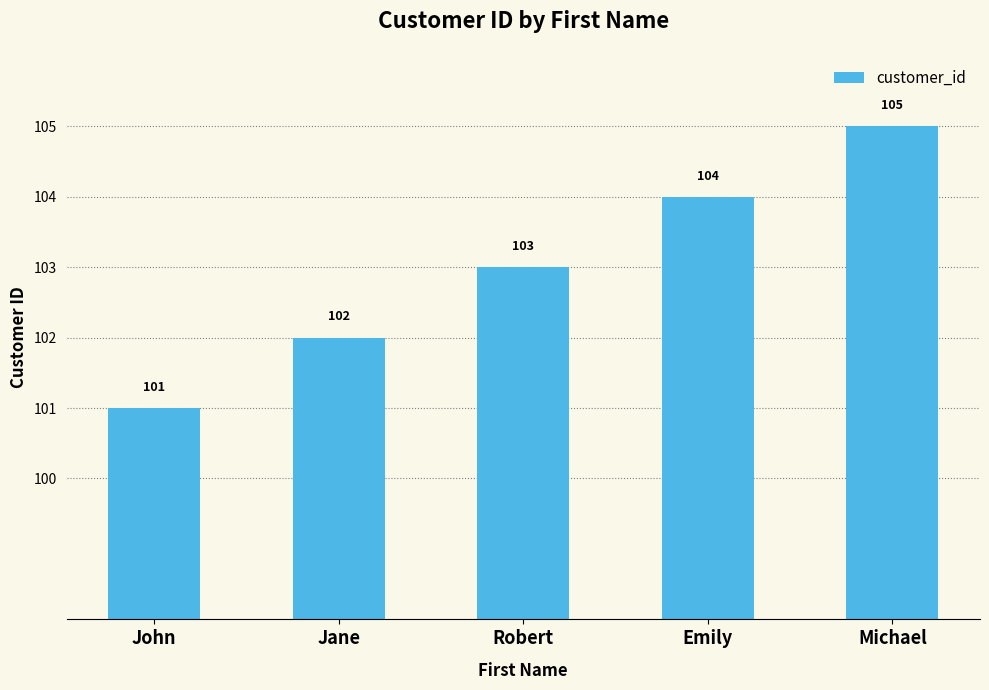

Rank the categories by value from highest to lowest.

Michael, Emily, Robert, Jane, John